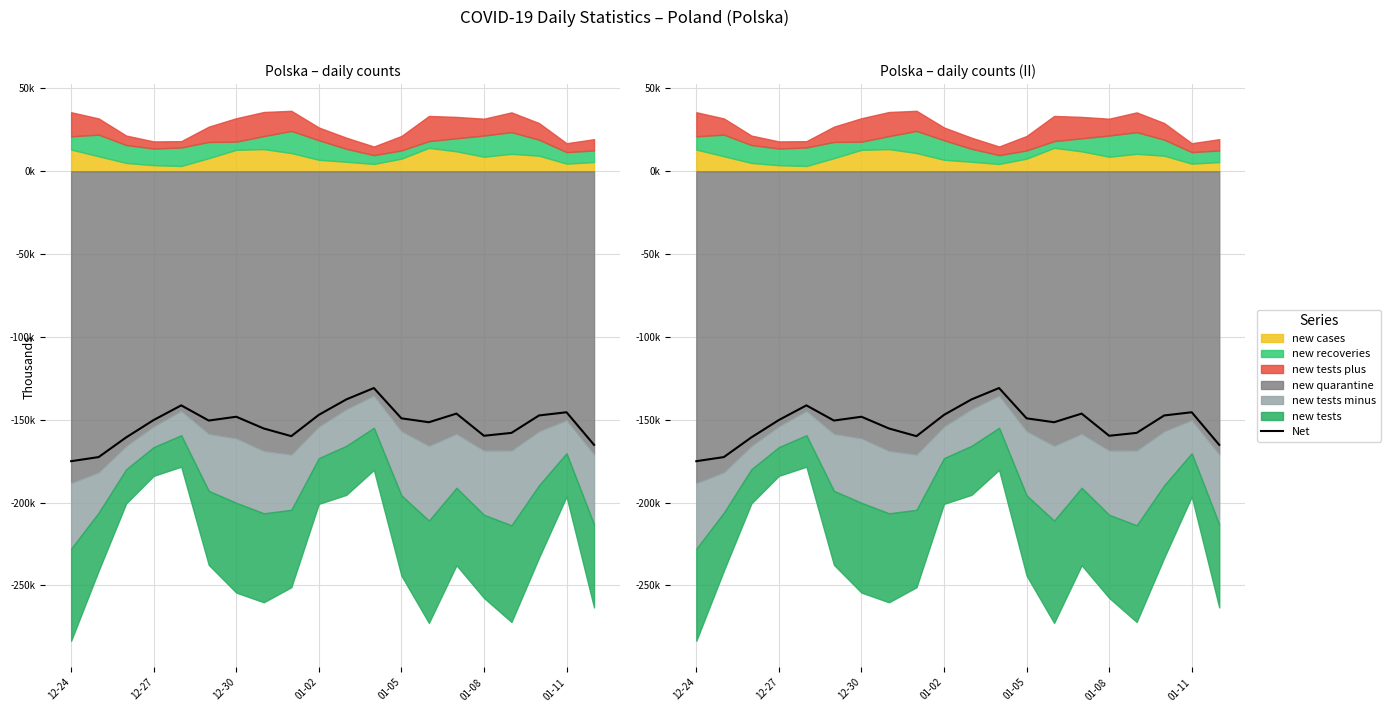

Does the chart have visible grid lines?

Yes